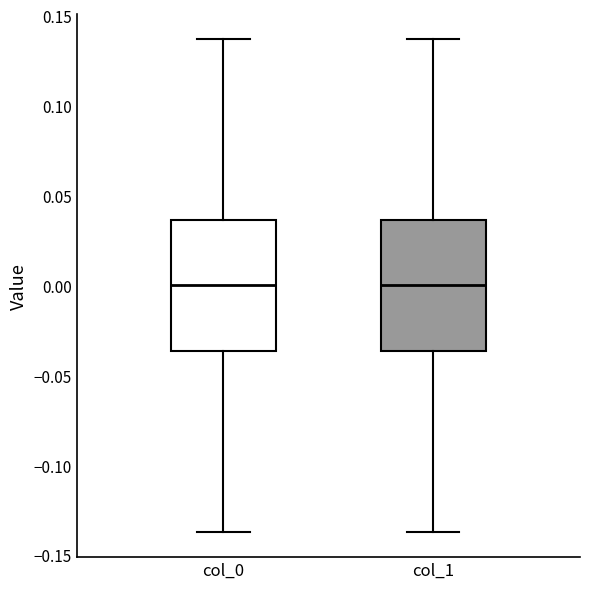

Where is the upper edge of the box for col_0 on the y-axis? The values are not printed on the chart, so give them approximately, as read against the axis.

0.035